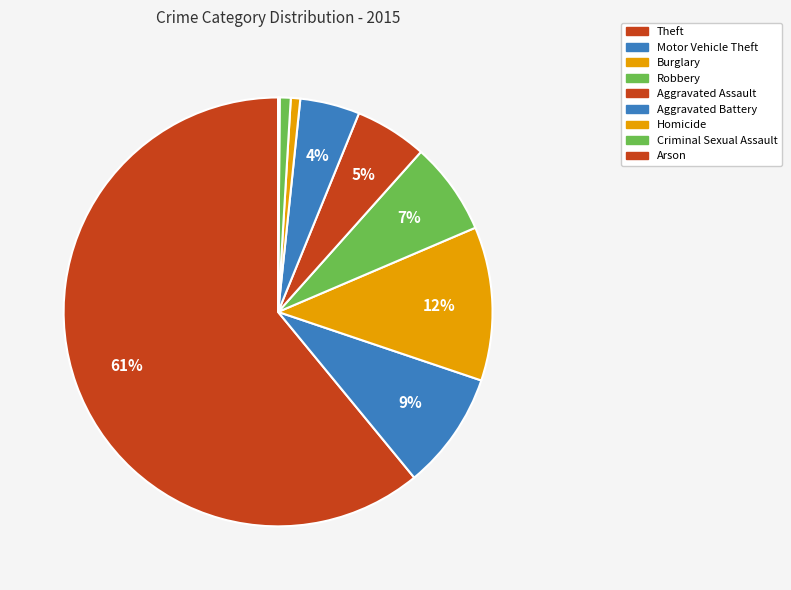

To the nearest percent, what portion does Motor Vehicle Theft represent?

9%